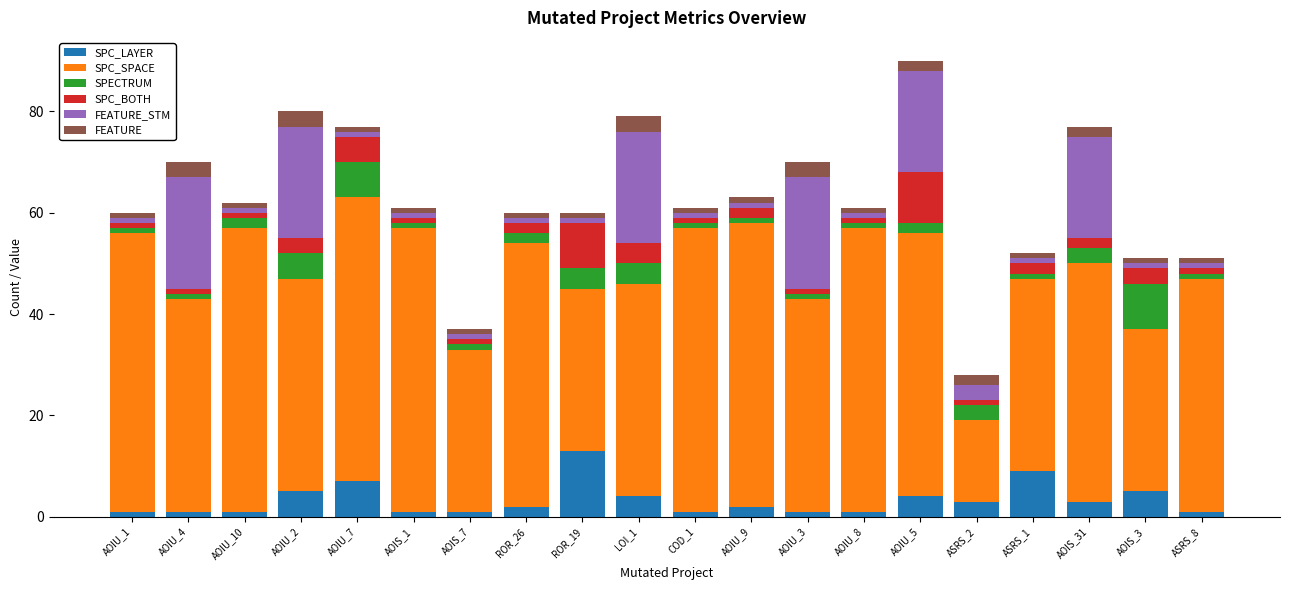

What is the highest value of the SPC_LAYER series?

13